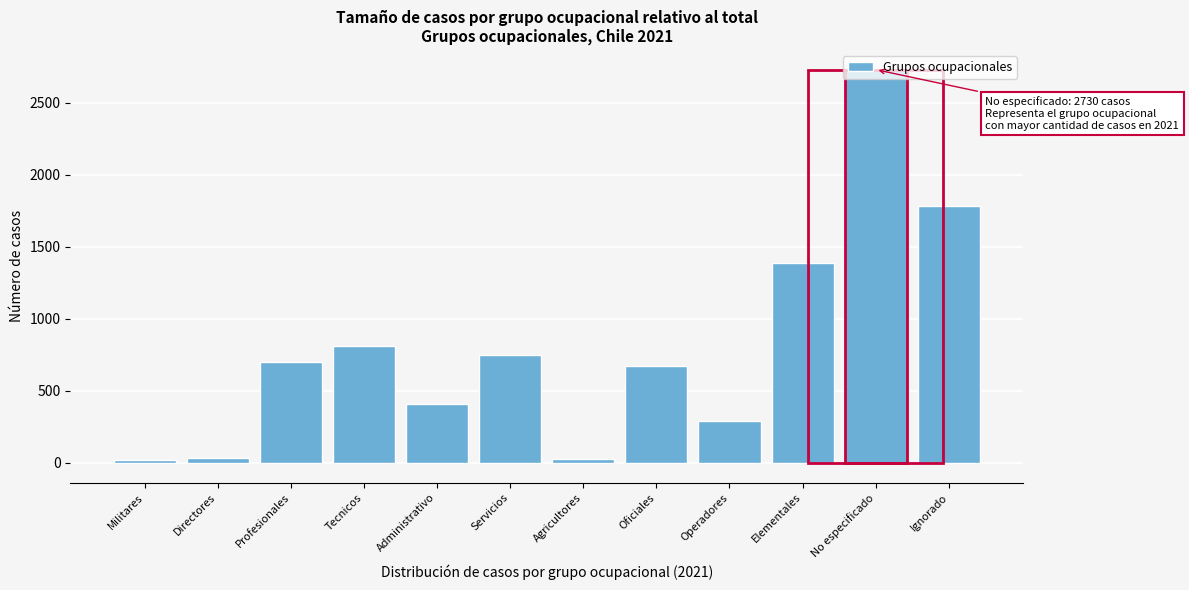

What is the label of the 11th bar from the right?

Directores